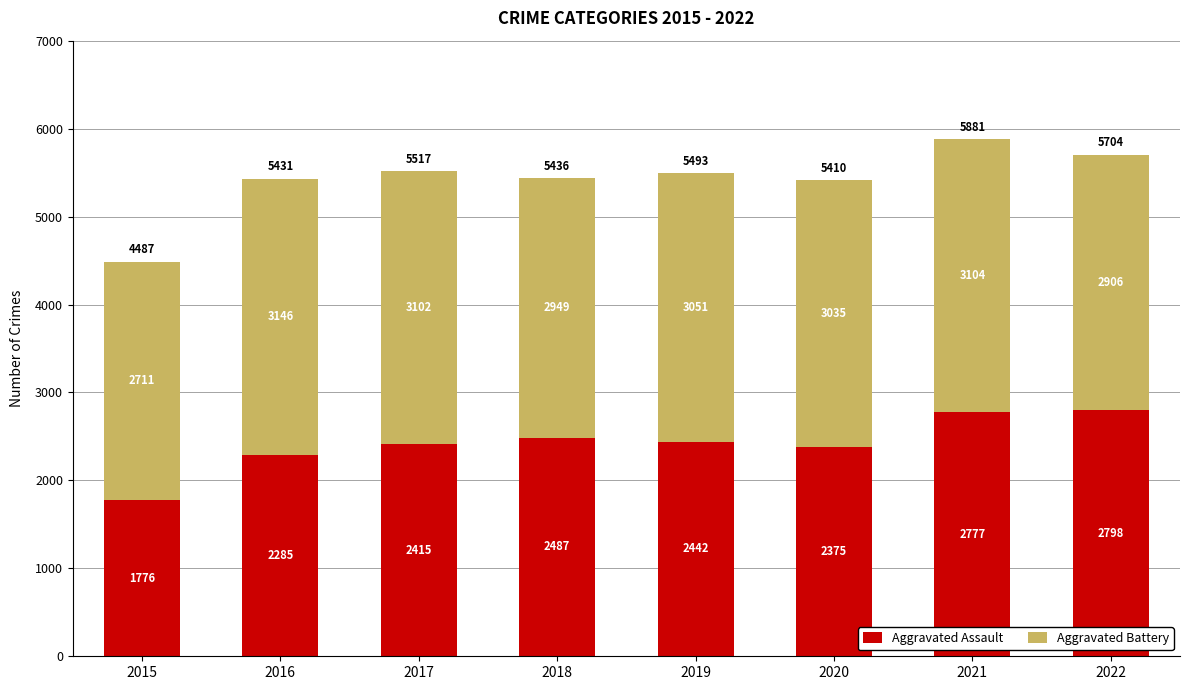

Read the Aggravated Assault value at 2015, to the nearest 10.

1780